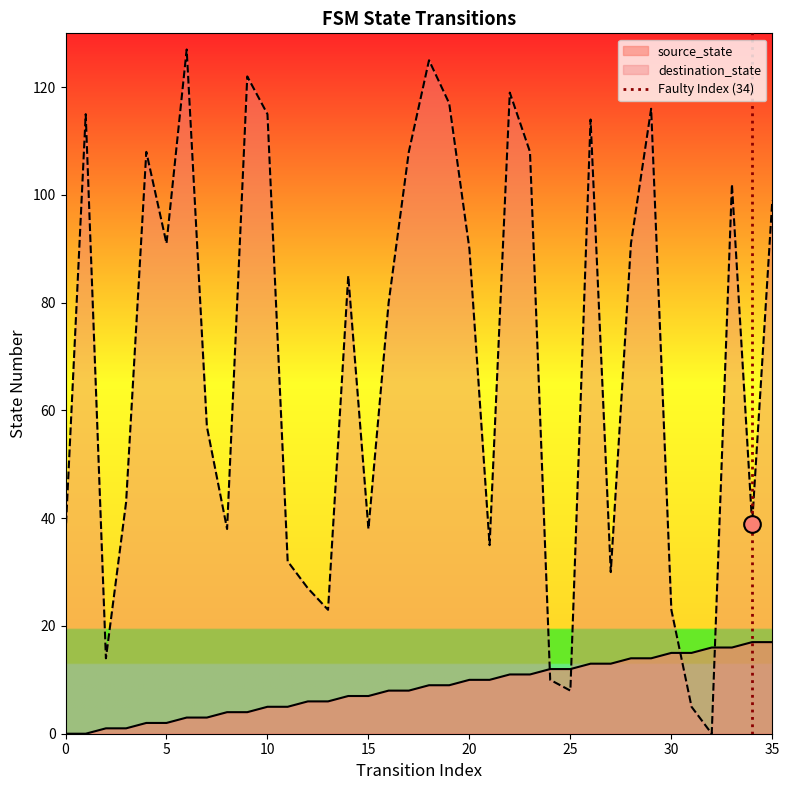

Is it true that source_state equals 2 at 5?

True